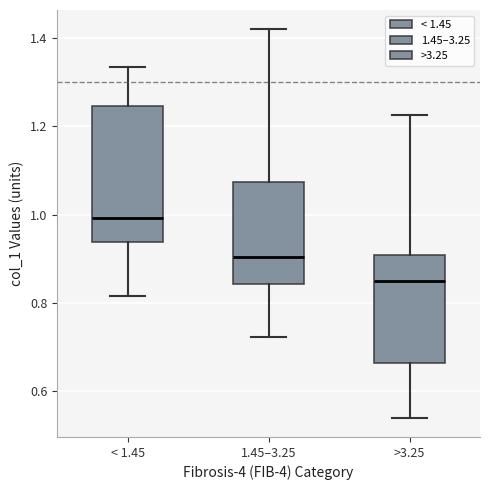

Which box's median line is the lowest?

>3.25